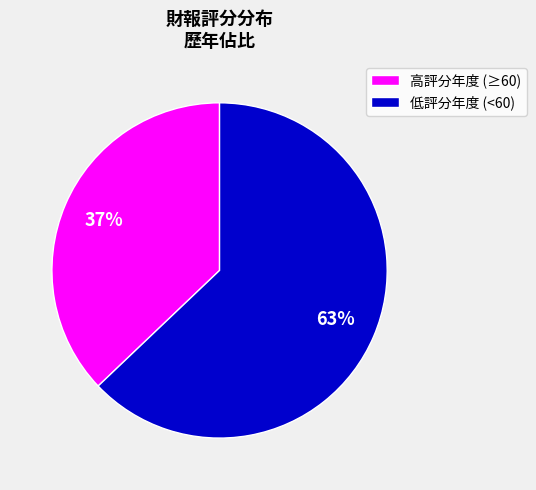

Between 高評分年度 (≥60) and 低評分年度 (<60), which is larger?

低評分年度 (<60)